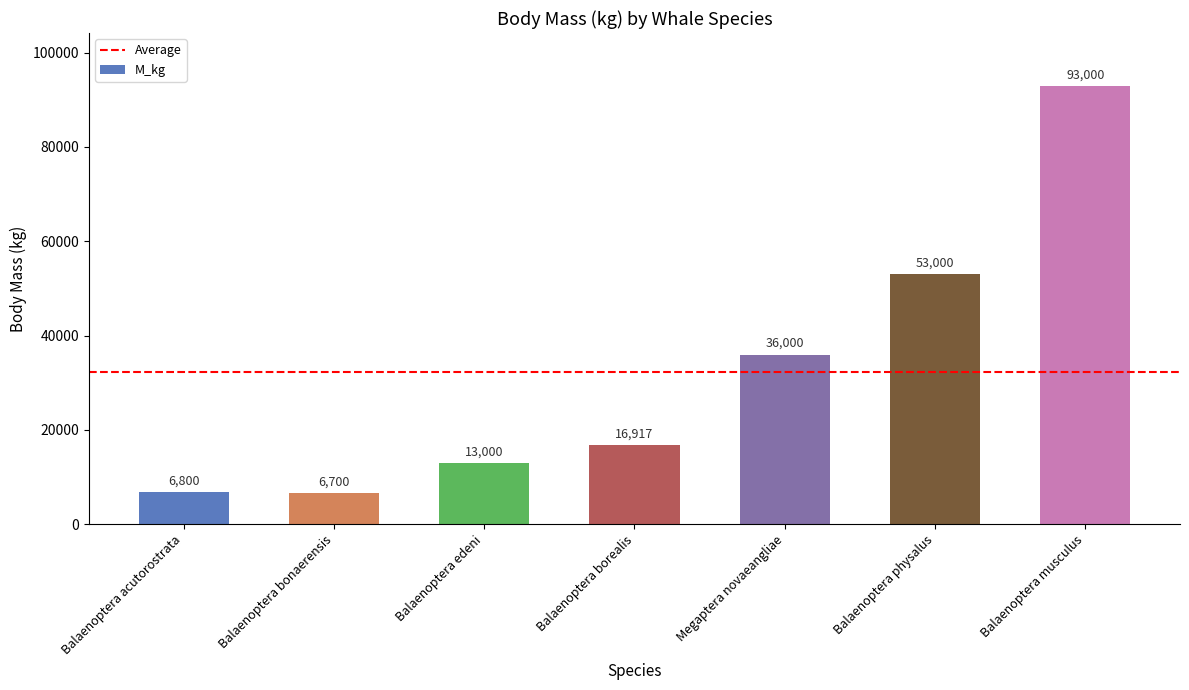

What is the label of the 5th bar from the right?

Balaenoptera edeni